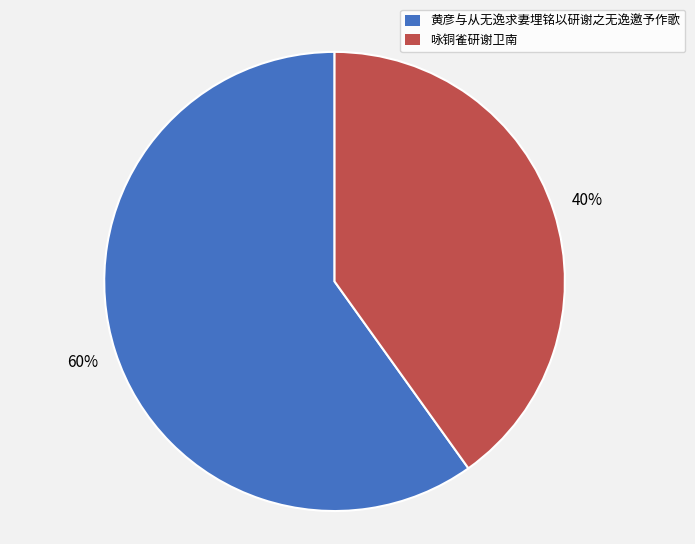

To the nearest percent, what is the difference between the 咏铜雀研谢卫南 and 黄彦与从无逸求妻埋铭以研谢之无逸邀予作歌 slice percentages?

20%